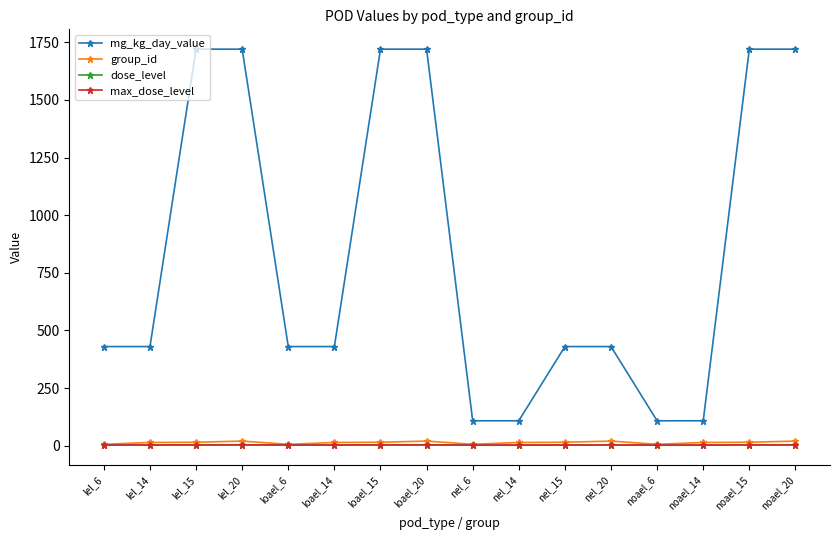

Which series has the widest spread of values?

mg_kg_day_value